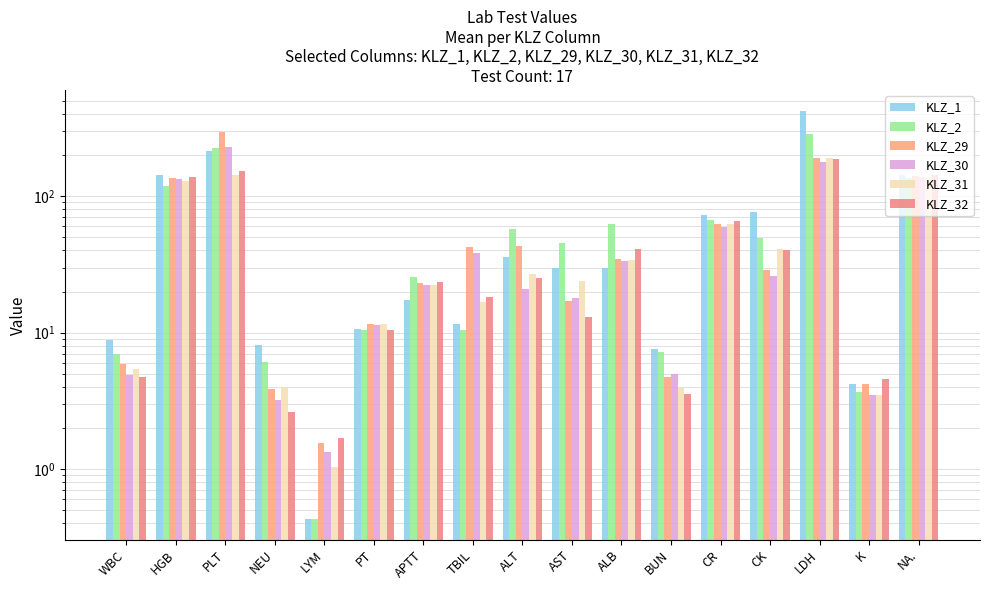

Rank the series by their maximum value, from lowest to highest.

KLZ_32, KLZ_31, KLZ_30, KLZ_2, KLZ_29, KLZ_1